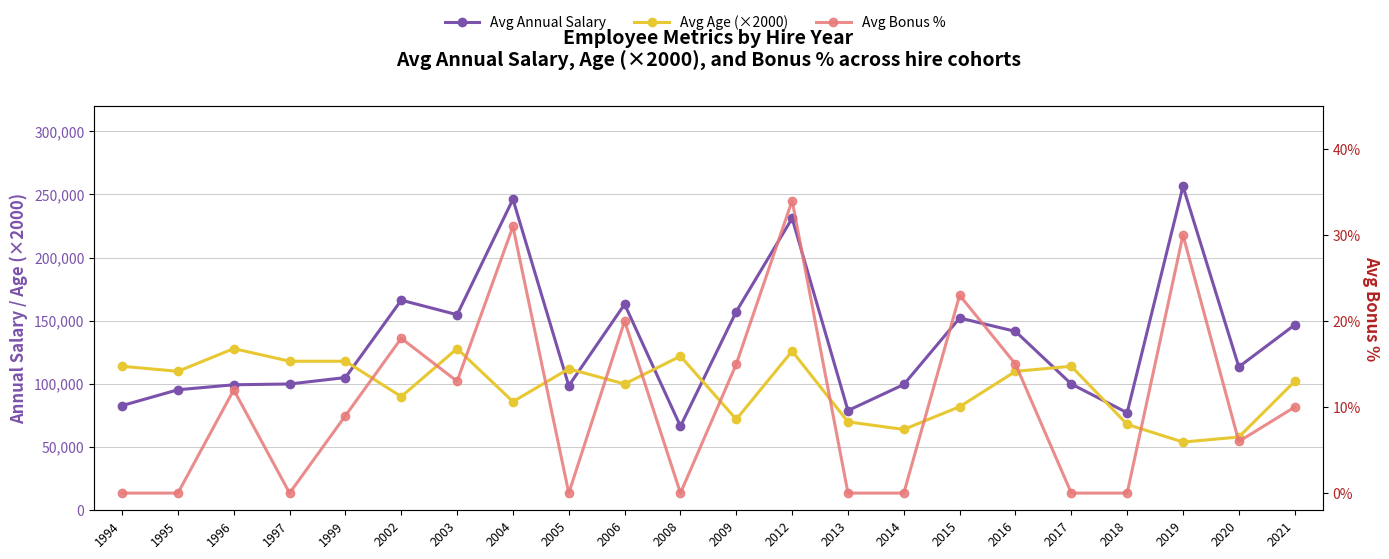

Reading left to right, list all the values displayed in this chart.

Avg Annual Salary: 1994=82872	1995=95409	1996=99354	1997=99975	1999=105086	2002=166331	2003=154828	2004=246231	2005=98581	2006=163099	2008=66521	2009=157333	2012=231141	2013=78940	2014=99575	2015=152239	2016=141604	2017=99978	2018=77203	2019=256420	2020=113527	2021=146742
Avg Age (×2000): 1994=114000	1995=110000	1996=128000	1997=118000	1999=118000	2002=90000	2003=128000	2004=86000	2005=112000	2006=100000	2008=122000	2009=72000	2012=126000	2013=70000	2014=64000	2015=82000	2016=110000	2017=114000	2018=68000	2019=54000	2020=58000	2021=102000
Avg Bonus %: 1994=0	1995=0	1996=12	1997=0	1999=9	2002=18	2003=13	2004=31	2005=0	2006=20	2008=0	2009=15	2012=34	2013=0	2014=0	2015=23	2016=15	2017=0	2018=0	2019=30	2020=6	2021=10